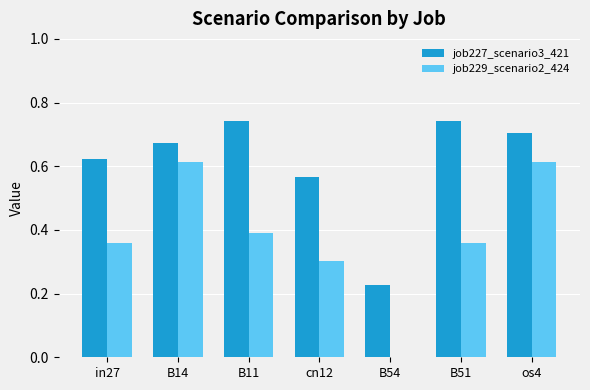

What is the sum of the job229_scenario2_424 values at B14 and os4?

1.2